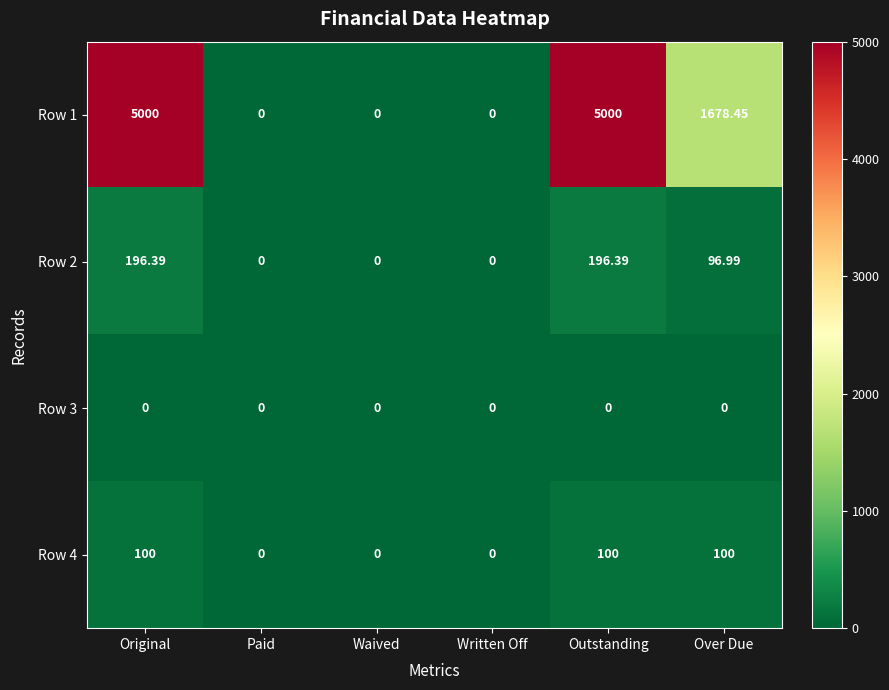

Is the value of Row 2 at Over Due greater than the value of Row 3 at Original?

Yes